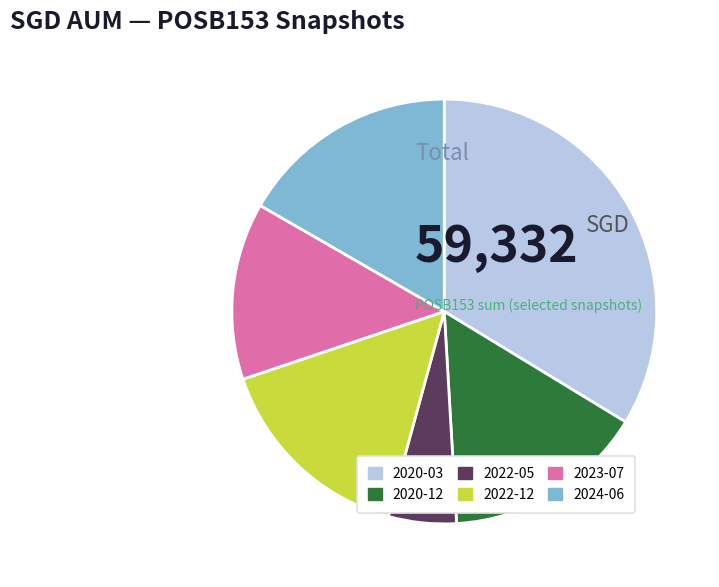

Is it true that 2020-12 is 6% of the pie?

False